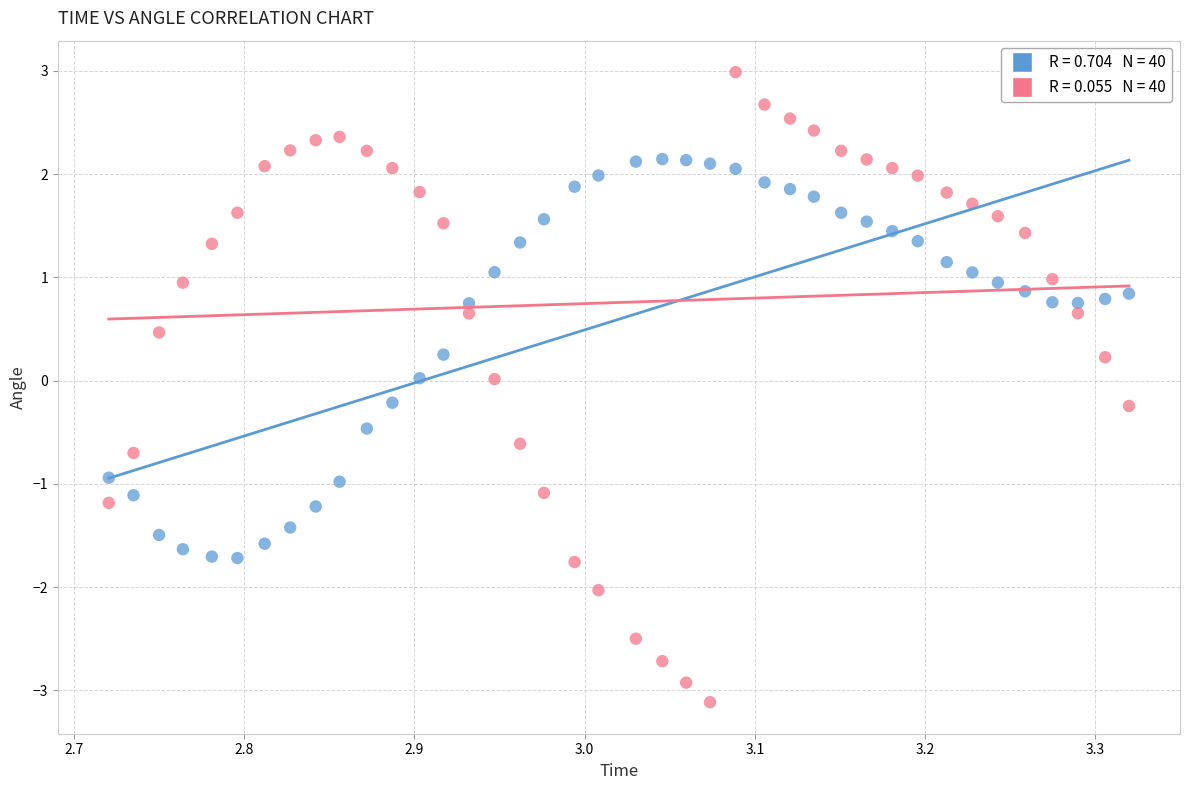

Across all data points, what is the range of Y values (max minus min)?

6.1